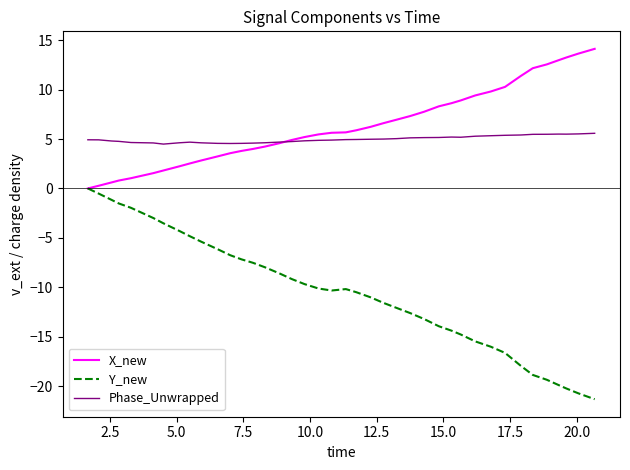

Does the chart display data point markers on the line(s)?

No